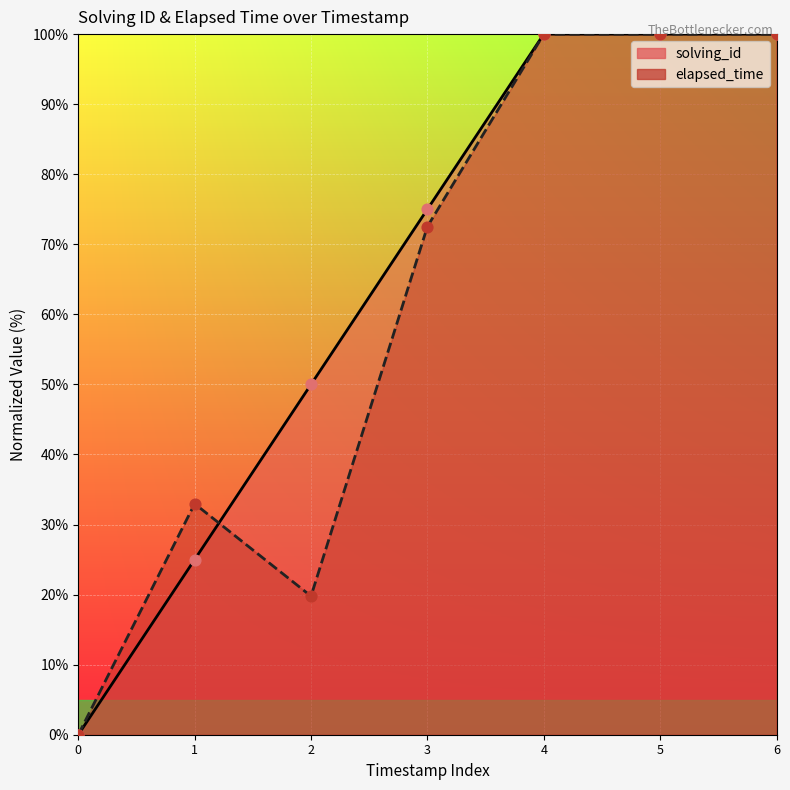

Which series contains the highest Y value?

solving_id